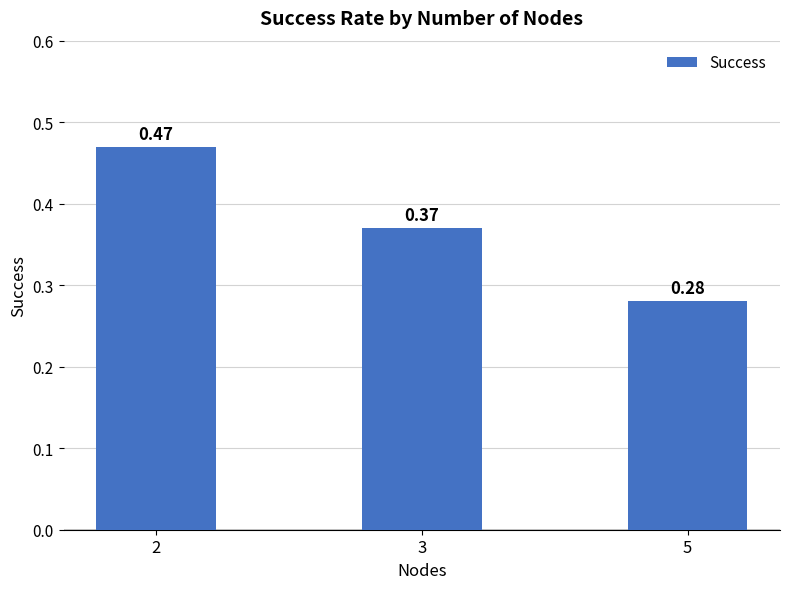

Which has a higher value, 5 or 3?

3